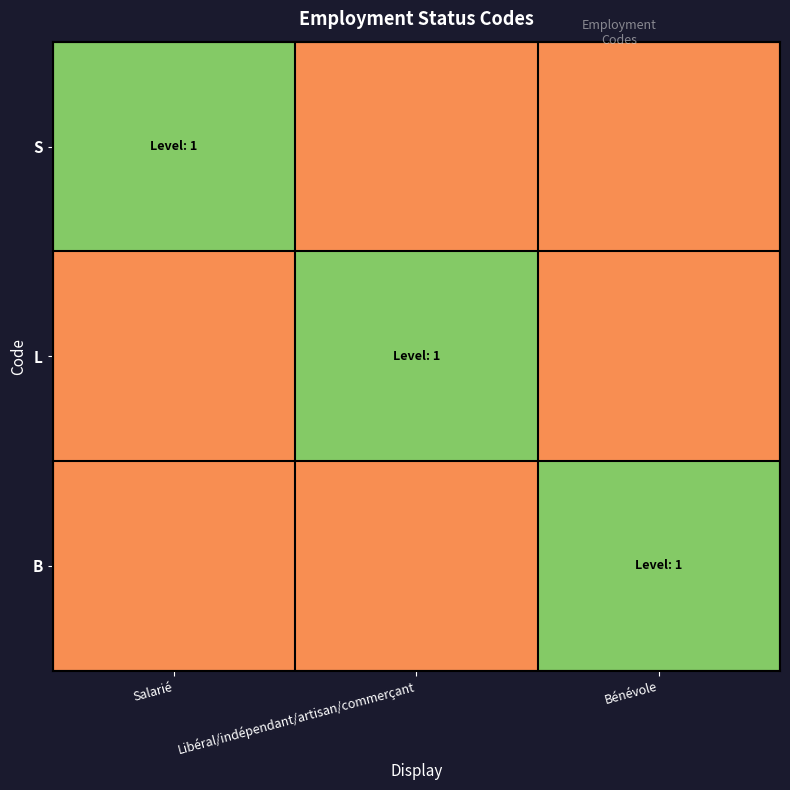

Between Bénévole and Salarié, which is larger?

Salarié